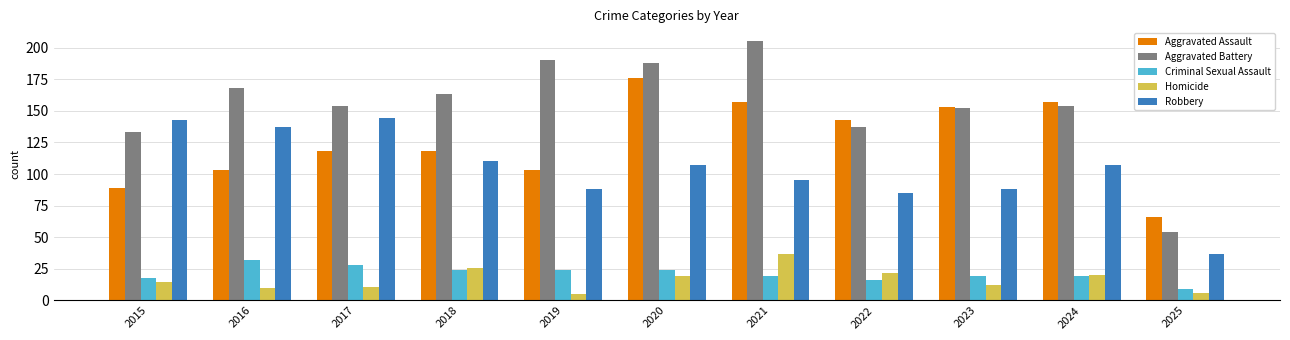

What is the average value of the Aggravated Battery series?

154